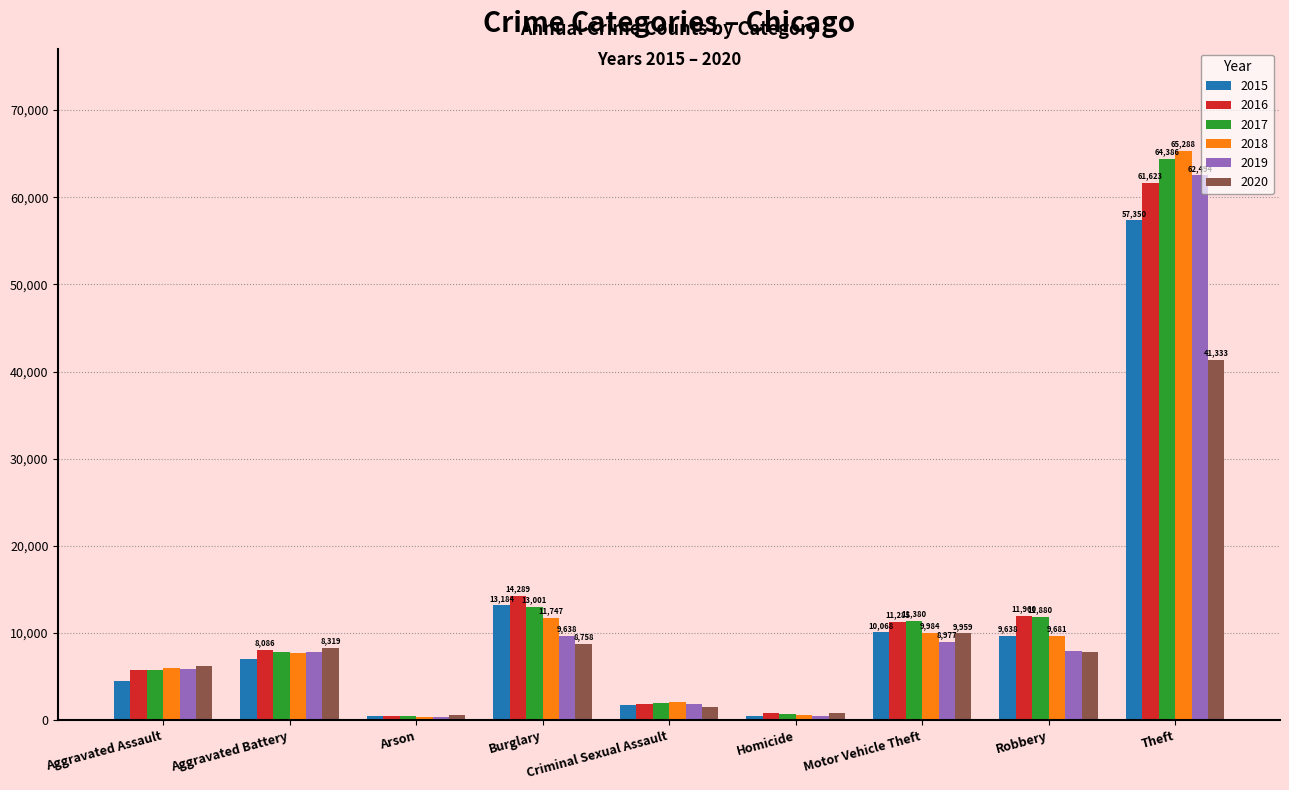

Which series has the largest range (max minus min)?

2018